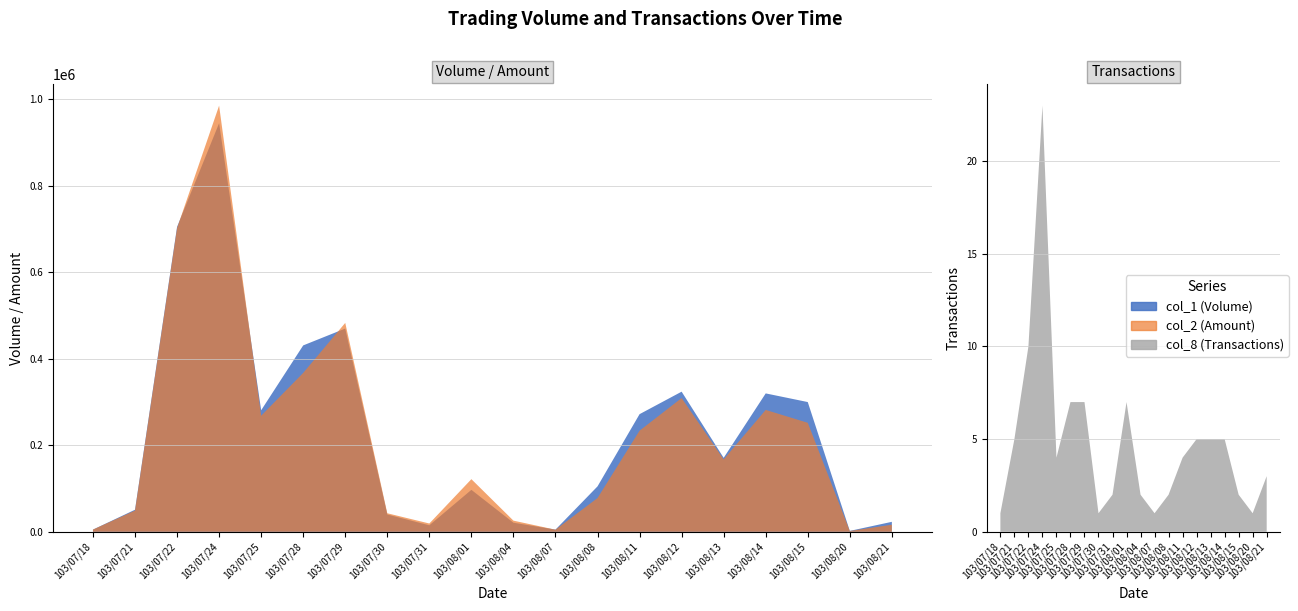

Reading right to left, list all the values displayed in this chart.

col_1 (Volume): 103/08/21=23000	103/08/20=2000	103/08/15=300000	103/08/14=320000	103/08/13=171000	103/08/12=324000	103/08/11=272000	103/08/08=105000	103/08/07=5000	103/08/04=21000	103/08/01=97000	103/07/31=15000	103/07/30=40000	103/07/29=470000	103/07/28=431000	103/07/25=281000	103/07/24=945000	103/07/22=705000	103/07/21=51000	103/07/18=5000
col_2 (Amount): 103/08/21=16290	103/08/20=1760	103/08/15=252000	103/08/14=281800	103/08/13=167440	103/08/12=309220	103/08/11=233760	103/08/08=78000	103/08/07=4800	103/08/04=25750	103/08/01=121640	103/07/31=19100	103/07/30=42800	103/07/29=483060	103/07/28=367390	103/07/25=268320	103/07/24=985500	103/07/22=702250	103/07/21=49080	103/07/18=5100
col_8 (Transactions): 103/08/21=3	103/08/20=1	103/08/15=2	103/08/14=5	103/08/13=5	103/08/12=5	103/08/11=4	103/08/08=2	103/08/07=1	103/08/04=2	103/08/01=7	103/07/31=2	103/07/30=1	103/07/29=7	103/07/28=7	103/07/25=4	103/07/24=23	103/07/22=10	103/07/21=5	103/07/18=1